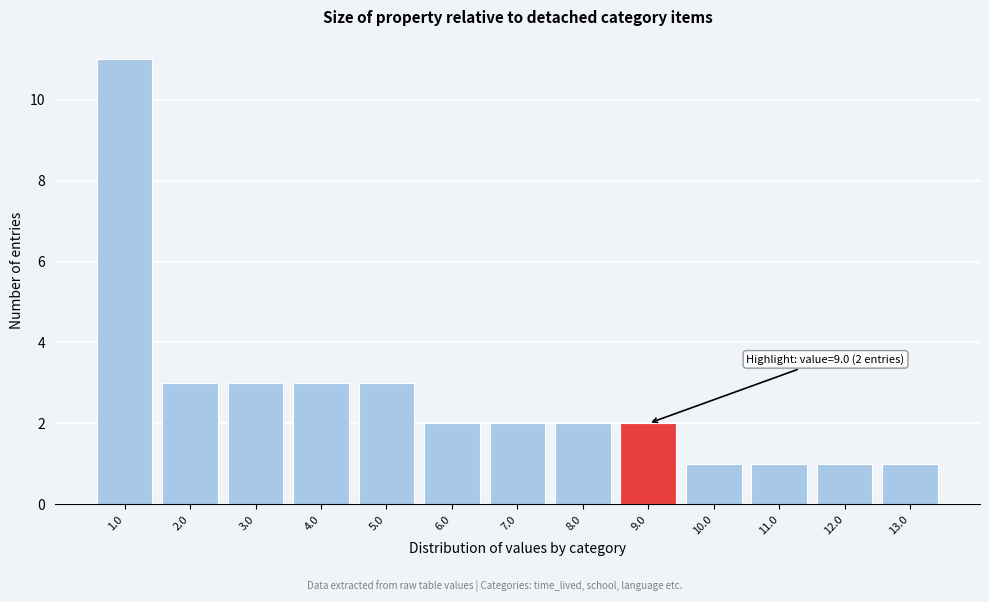

Which range on the x-axis has the tallest bar?

0.5 to 1.5